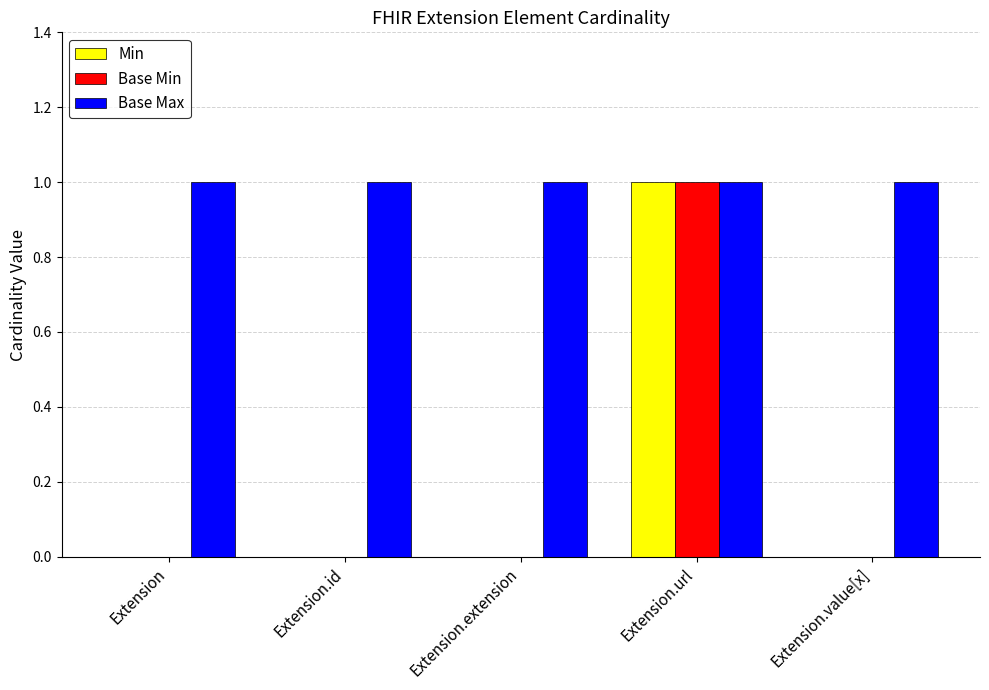

Is the value of Min at Extension greater than the value of Base Max at Extension.extension?

No